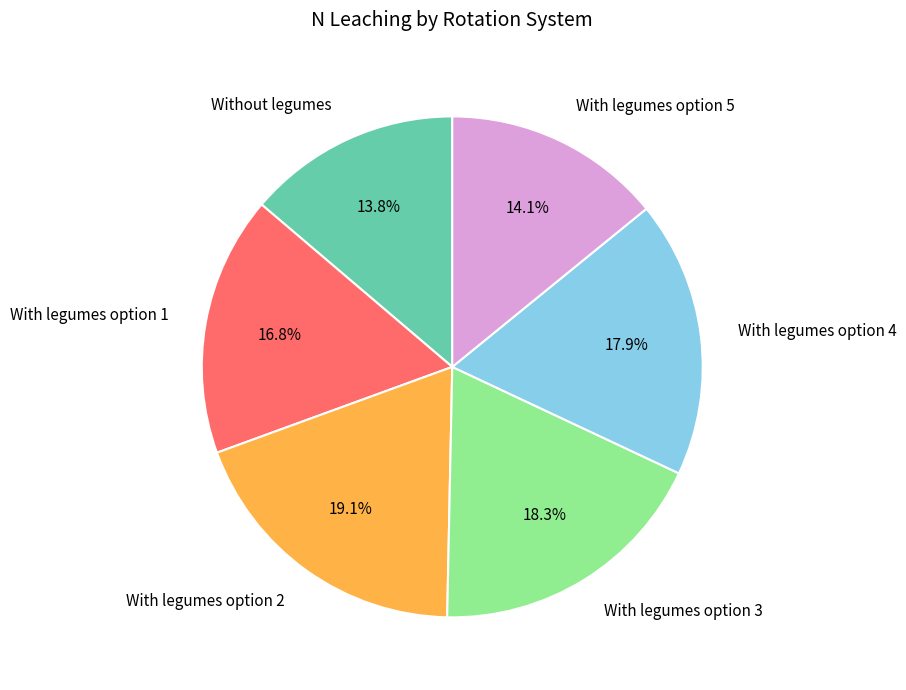

Which category has the biggest portion of the pie?

With legumes option 2